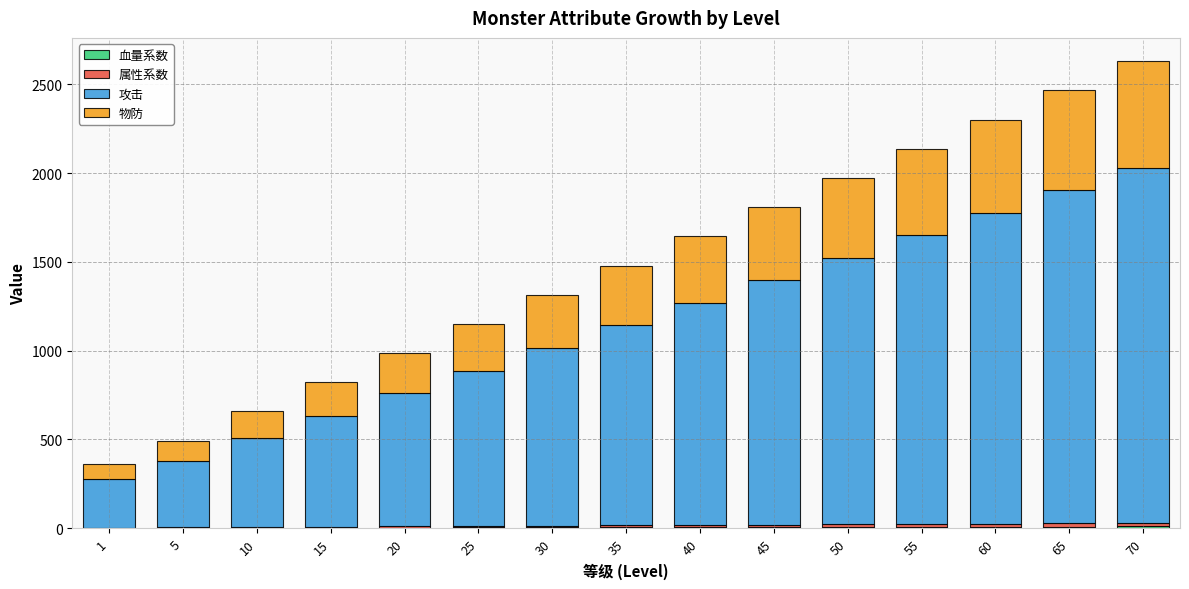

What is the difference between the maximum and minimum values in the 血量系数 series?

8.6